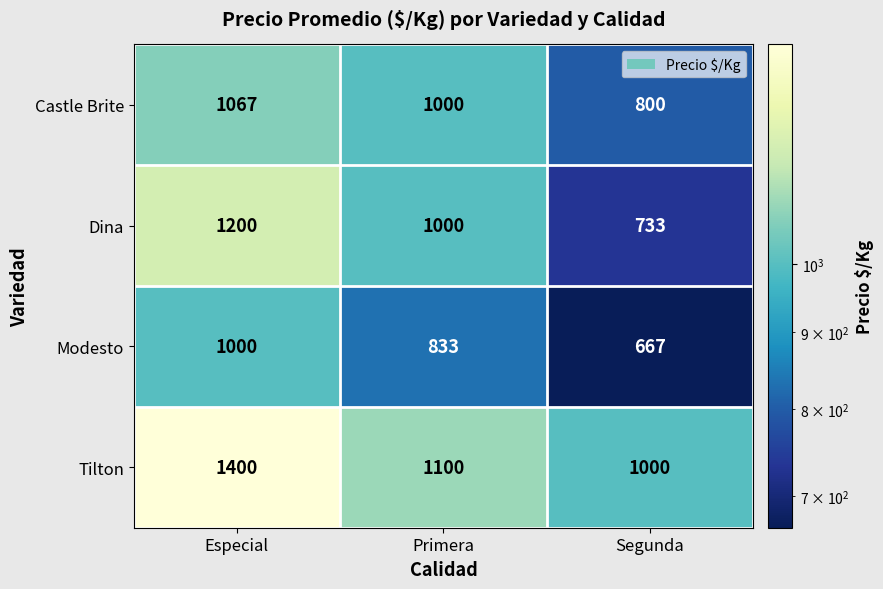

Is it true that Tilton equals 859 at Especial?

False